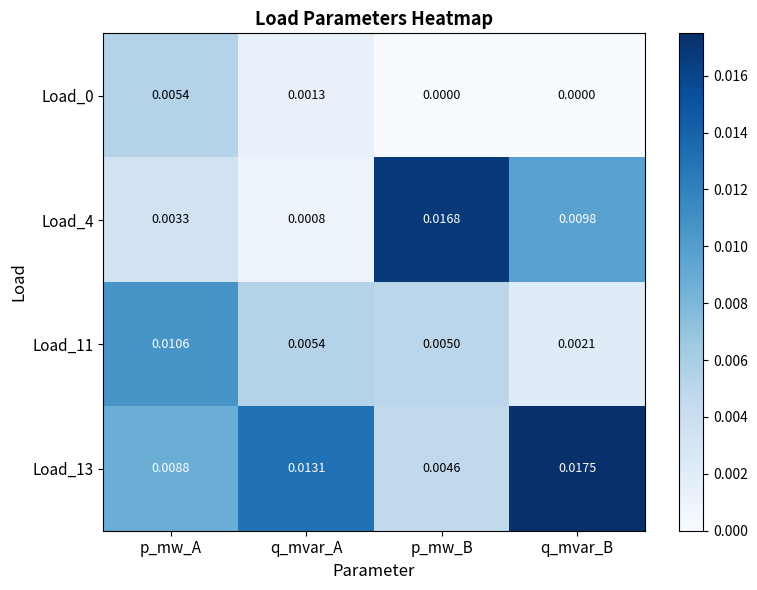

Which label corresponds to the largest value in the chart?

q_mvar_B